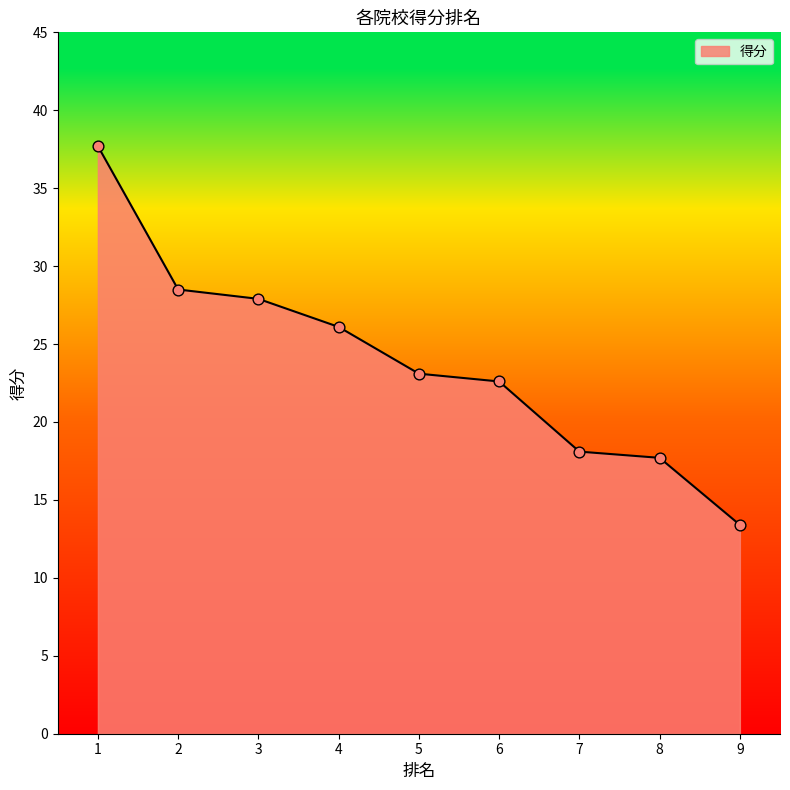

Between 5 and 8, which is larger?

5